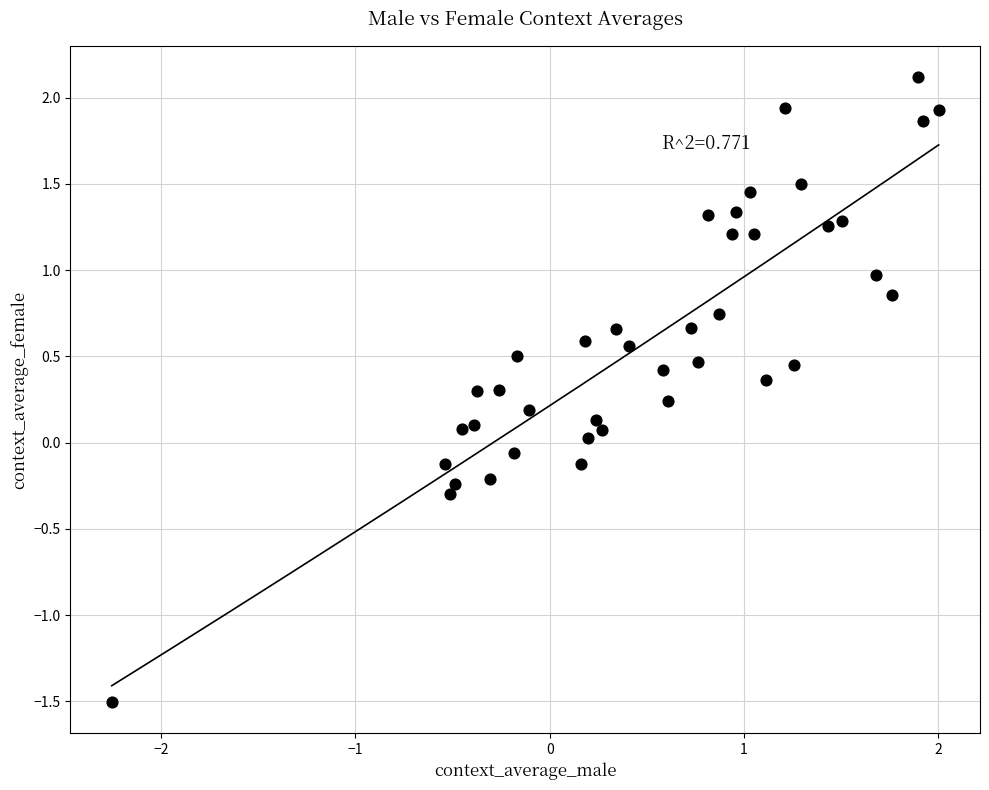

What is the range of Y values (max minus min)?

3.6